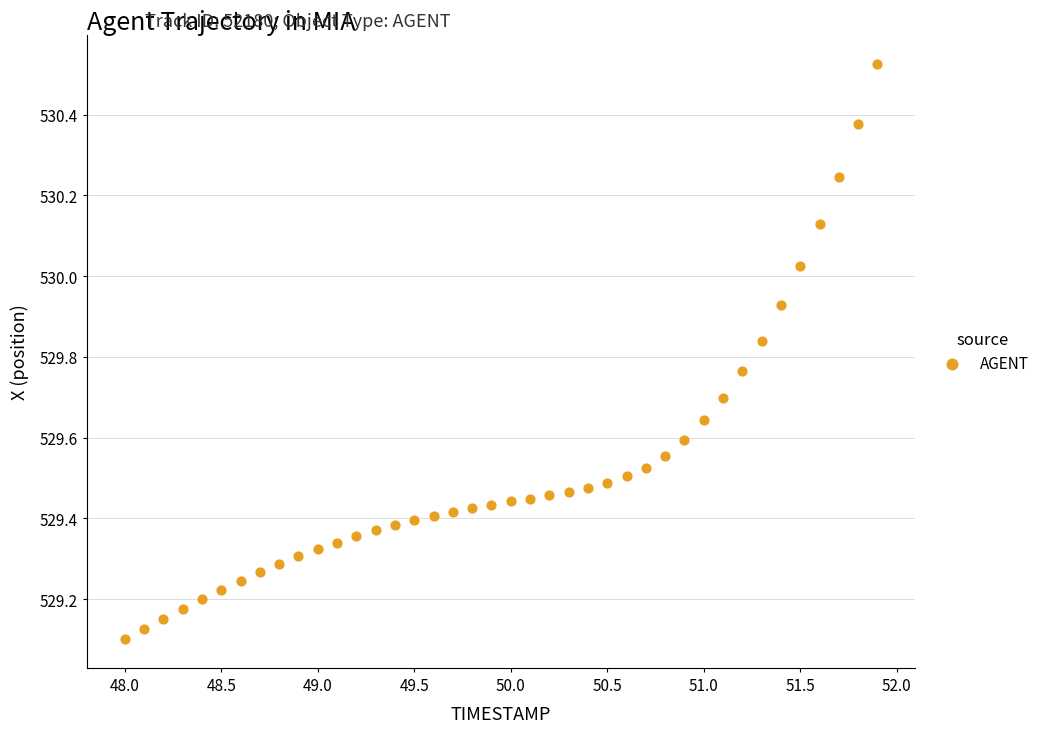

What is the range of Y values (max minus min)?

1.4